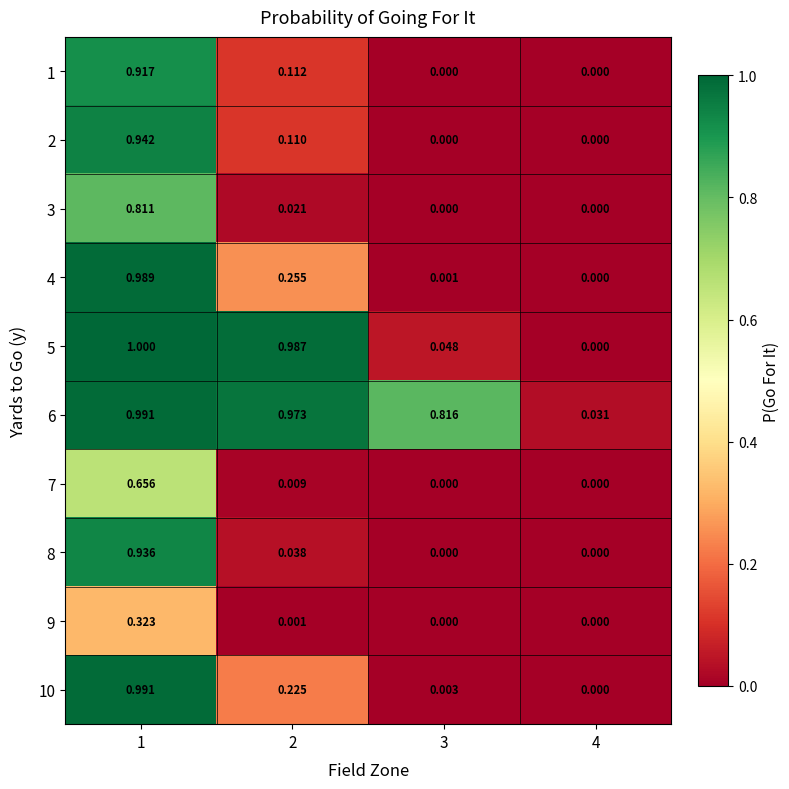

How many categories are shown in the chart?

4